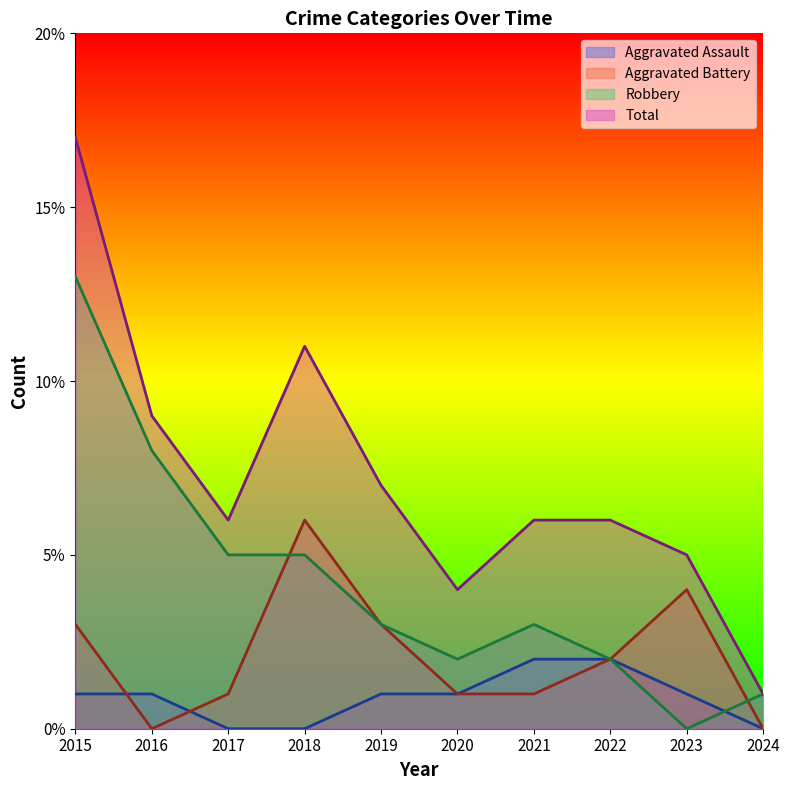

Reading left to right, list all the values displayed in this chart.

Aggravated Assault: 1	1	0	0	1	1	2	2	1	0
Aggravated Battery: 3	0	1	6	3	1	1	2	4	0
Robbery: 13	8	5	5	3	2	3	2	0	1
Total: 17	9	6	11	7	4	6	6	5	1